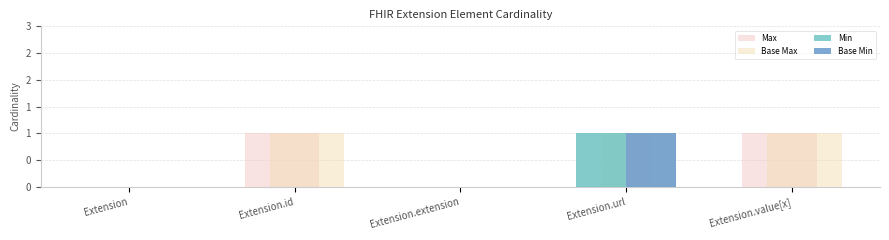

The Max series shows -1 at Extension.extension. True or false?

False